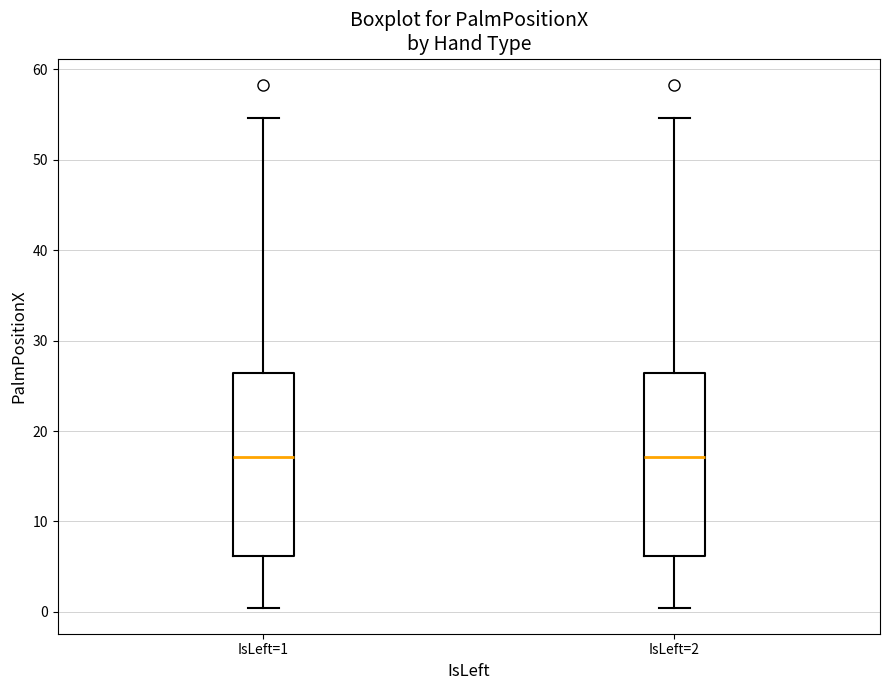

Where does the median line of the box for IsLeft=2 sit on the y-axis? The values are not printed on the chart, so give them approximately, as read against the axis.

17